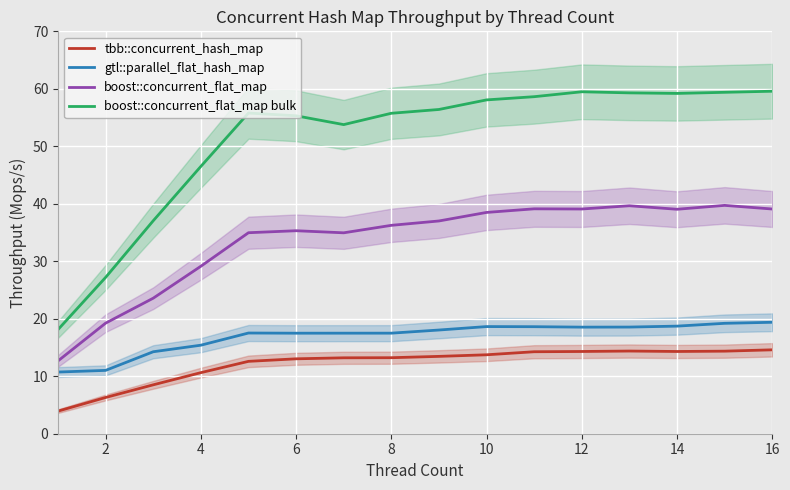

Reading left to right, what are all the values shown in this chart?

tbb::concurrent_hash_map: 3.9	6.3	8.5	10.6	12.6	13.0	13.2	13.2	13.5	13.7	14.3	14.3	14.4	14.3	14.4	14.6
gtl::parallel_flat_hash_map: 10.7	11.0	14.3	15.4	17.5	17.5	17.5	17.5	18.0	18.6	18.6	18.5	18.6	18.7	19.2	19.4
boost::concurrent_flat_map: 12.7	19.2	23.6	29.1	35.0	35.3	35.0	36.3	37.0	38.5	39.1	39.1	39.7	39.0	39.7	39.1
boost::concurrent_flat_map bulk: 18.1	27.2	37.0	46.5	55.8	55.3	53.8	55.7	56.4	58.1	58.6	59.5	59.3	59.2	59.4	59.6